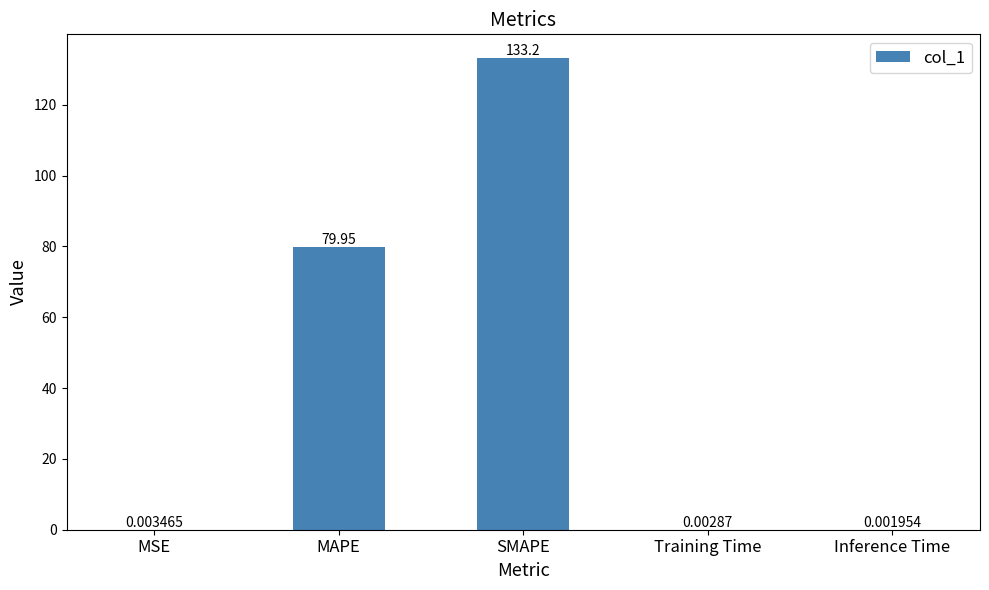

What is the sum of the values at Inference Time and SMAPE?

133.2